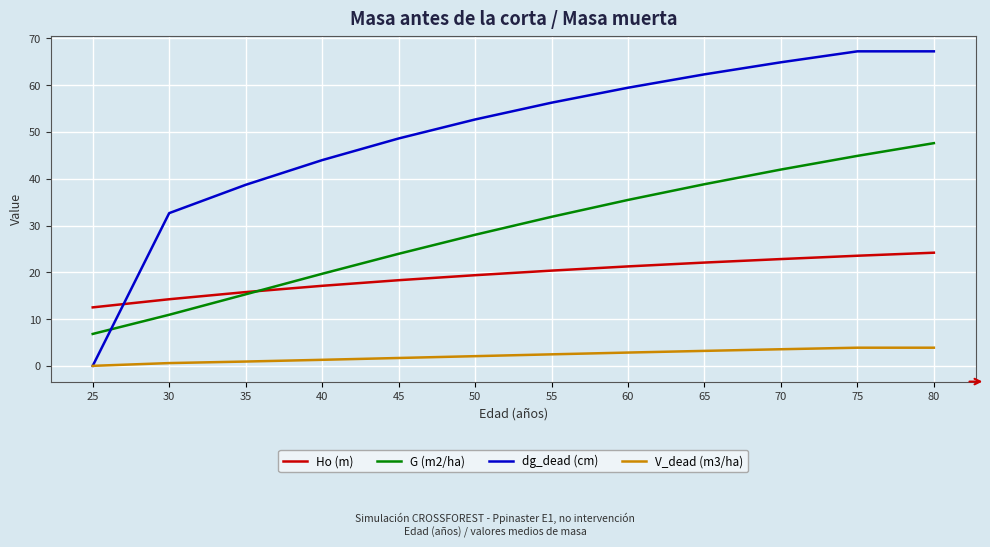

What is the total value across all series at 80?

142.9